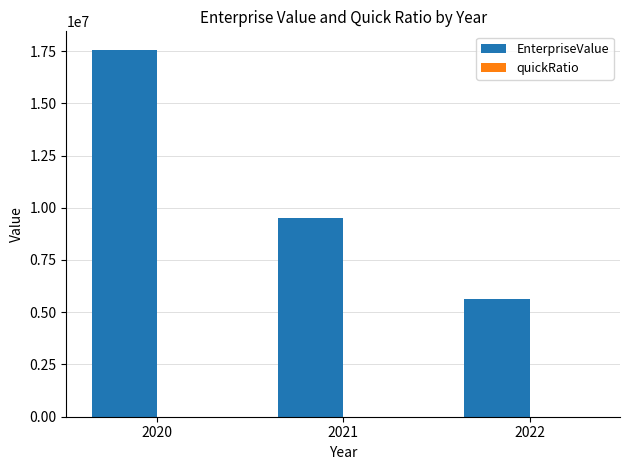

How many groups of bars are there?

3